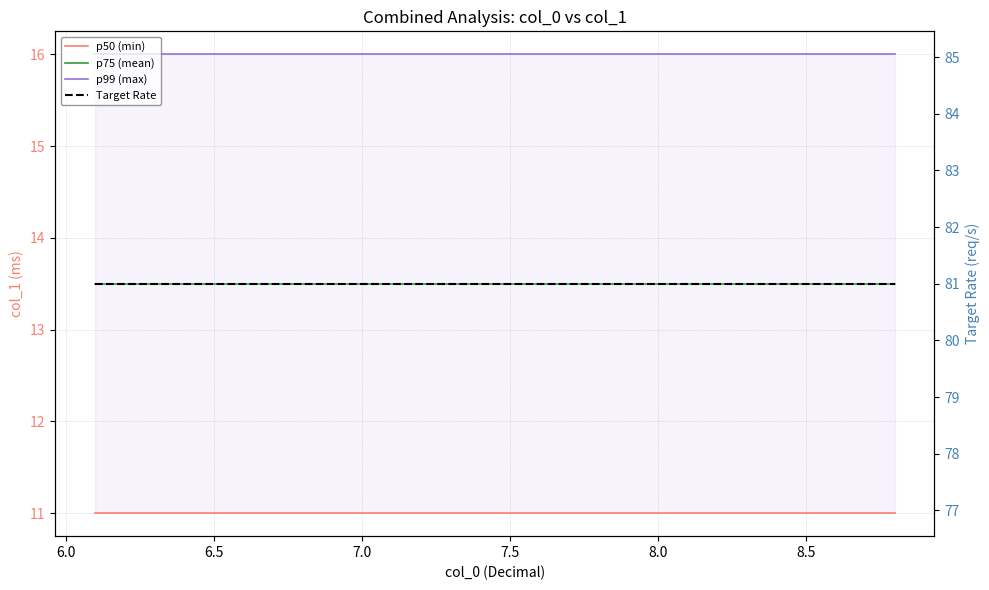

At 6.0, list the series in order from largest to smallest.

Target Rate, p99 (max), p75 (mean), p50 (min)